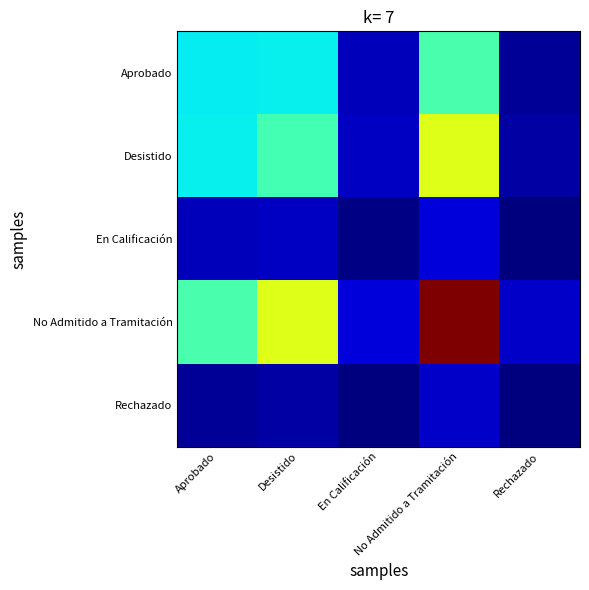

What is the spread (max minus min) of values at Desistido?

119